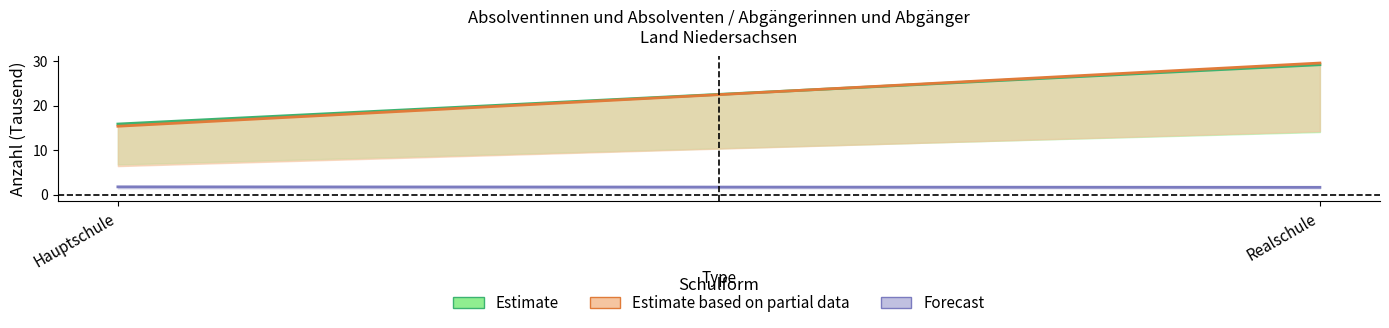

At which category does the chart reach its minimum across all series?

Realschule